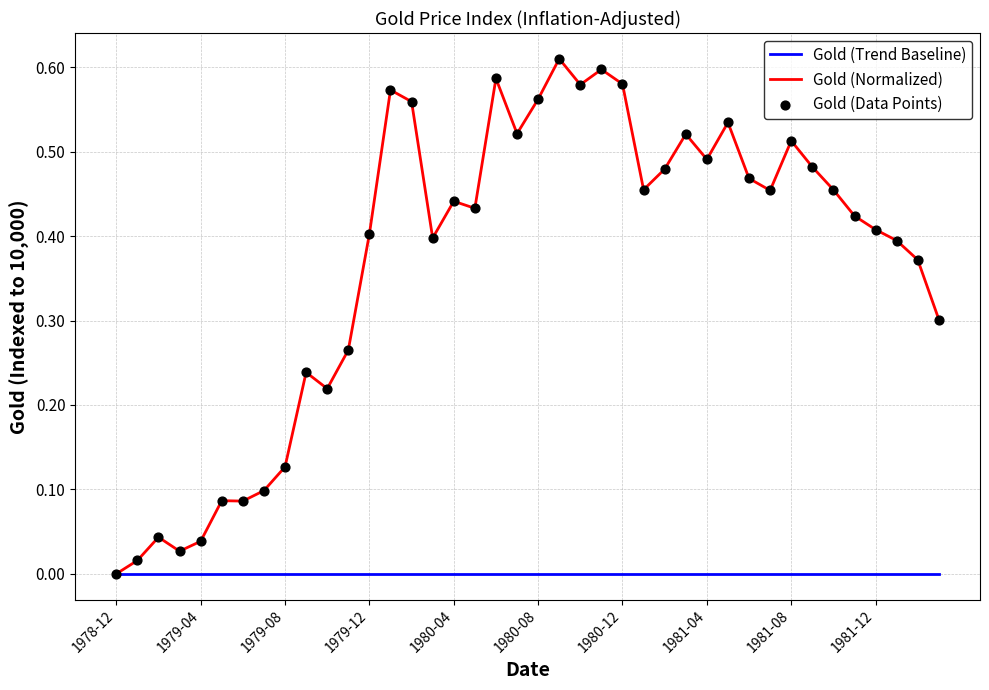

Which series has the widest spread of values?

Gold (Normalized)